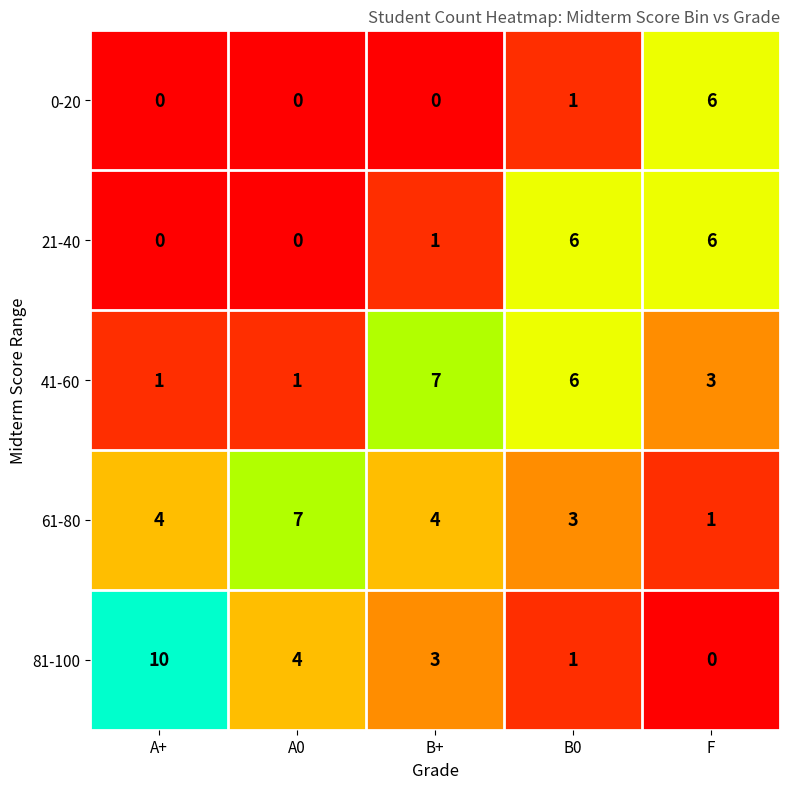

Is the value of 81-100 at F greater than the value of 41-60 at B+?

No